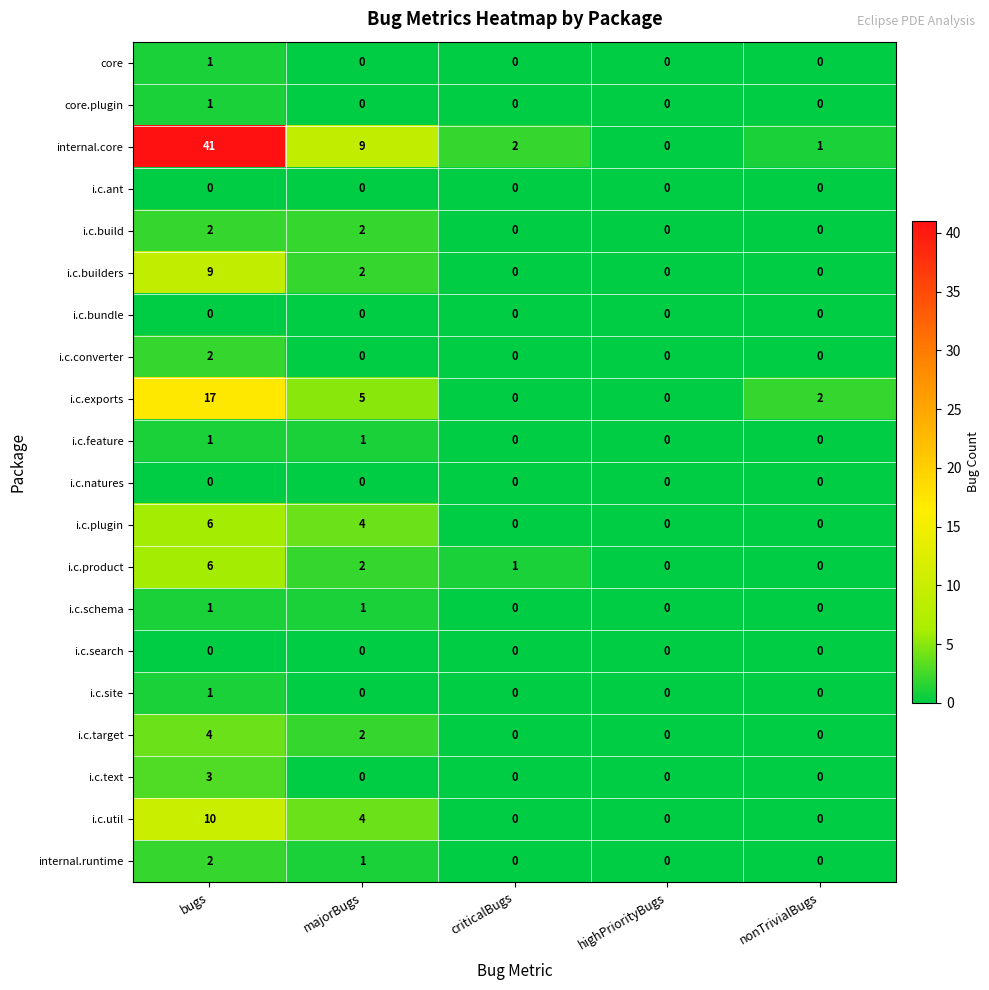

How many distinct data groups are displayed?

20